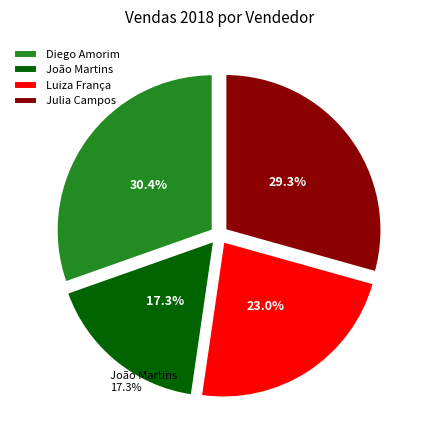

What percentage is the Julia Campos slice, to the nearest percent?

29%